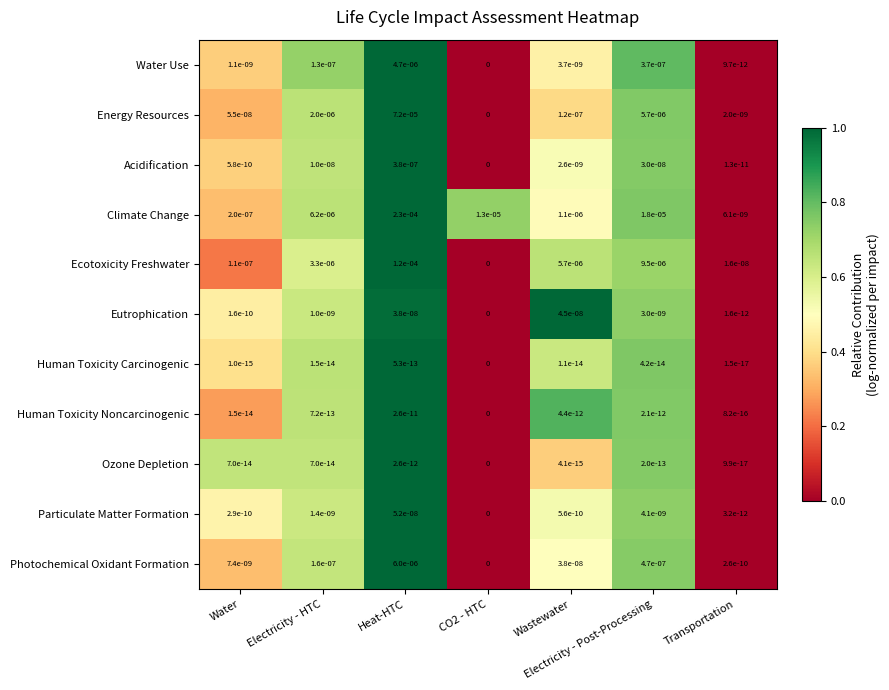

Between Wastewater and Electricity - Post-Processing, which series saw the biggest shift?

Climate Change